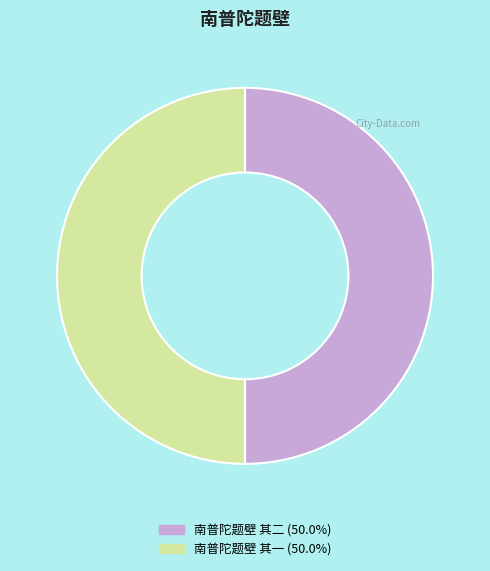

What is the ratio of the value at 南普陀题壁 其一 to the value at 南普陀题壁 其二?

1.0